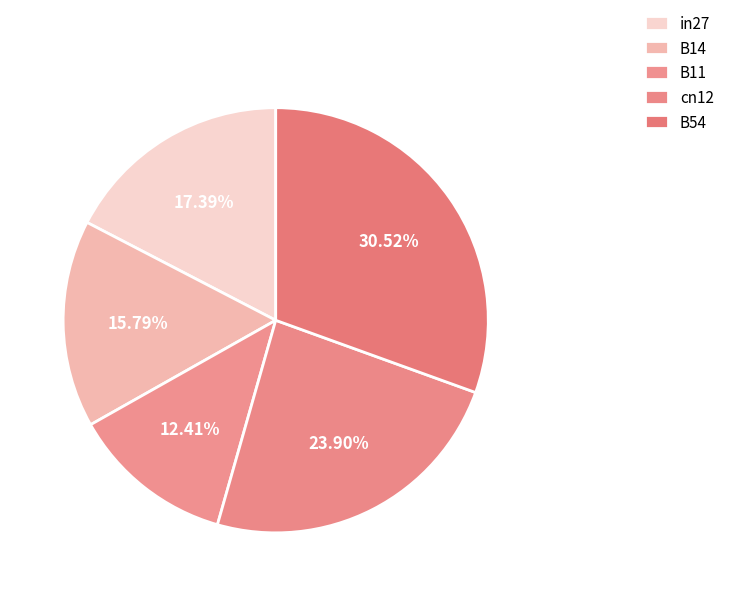

Count the number of slices in the pie.

5